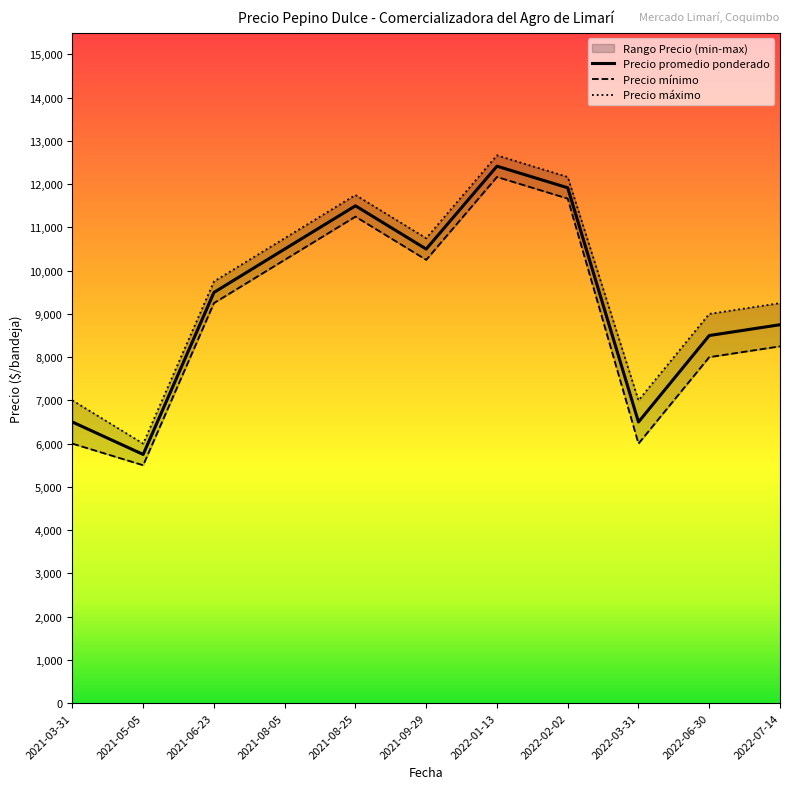

In Precio promedio ponderado, how many points are higher than both neighbors (excluding endpoints)?

2